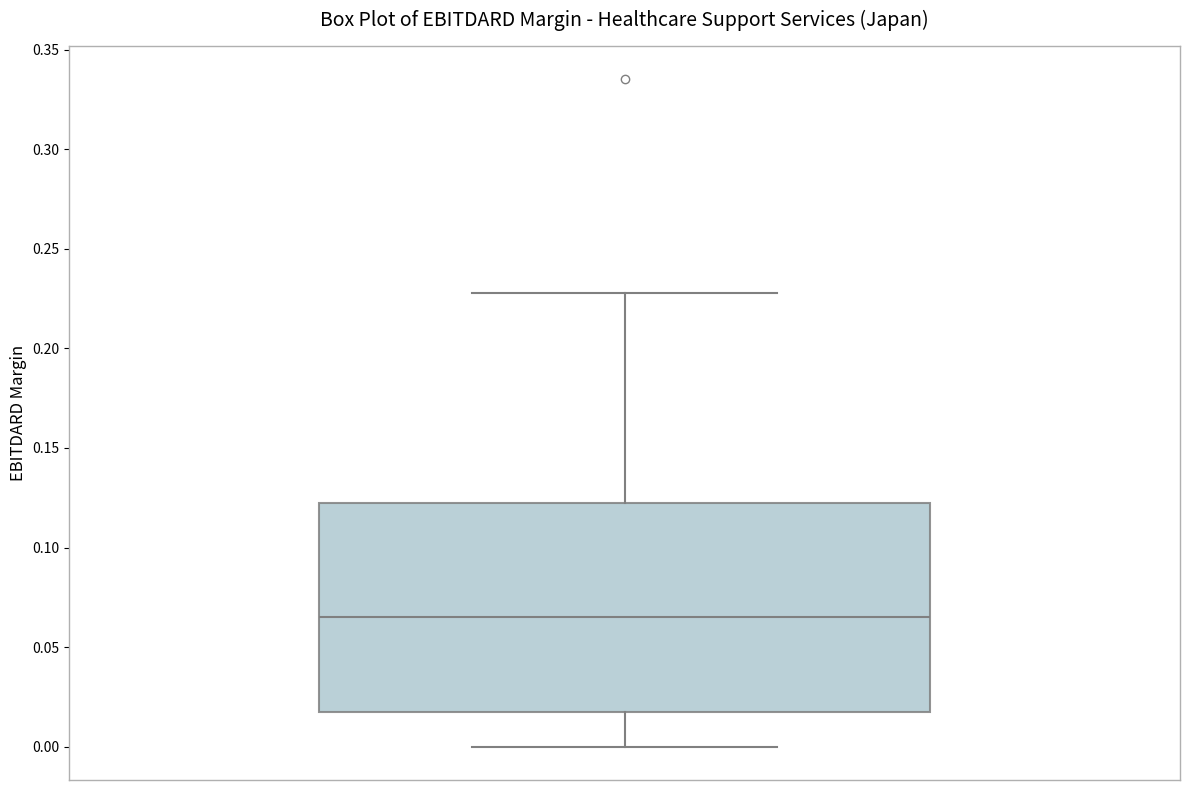

Transcribe this box plot: give where the median line is, the range the box spans, and where the two whiskers end, as read against the y-axis. The values are not printed on the chart, so give them approximately, as read against the axis.

median 0.065, box 0.015 to 0.125, whiskers 0.000 to 0.230